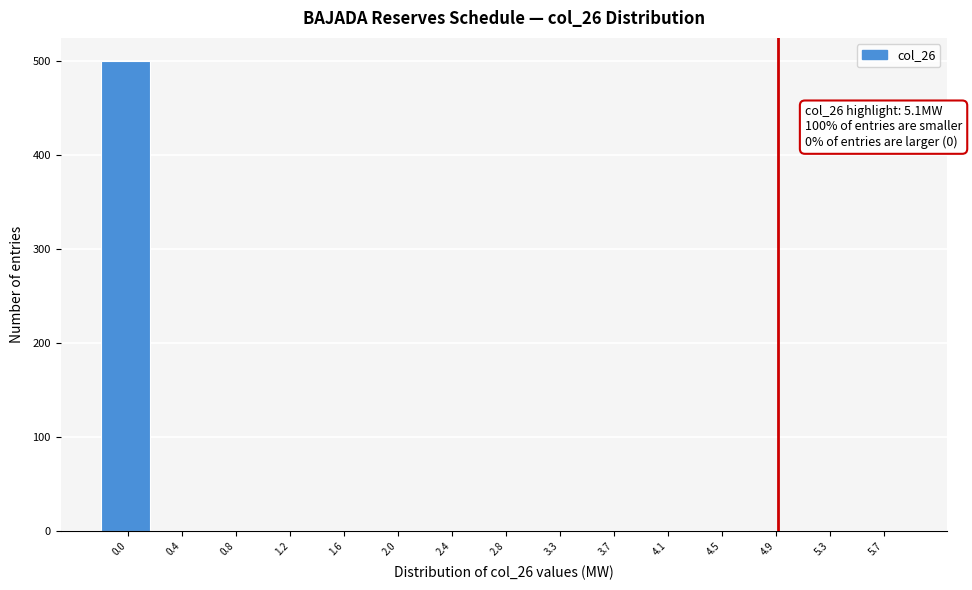

What is the maximum value shown in the chart?

500